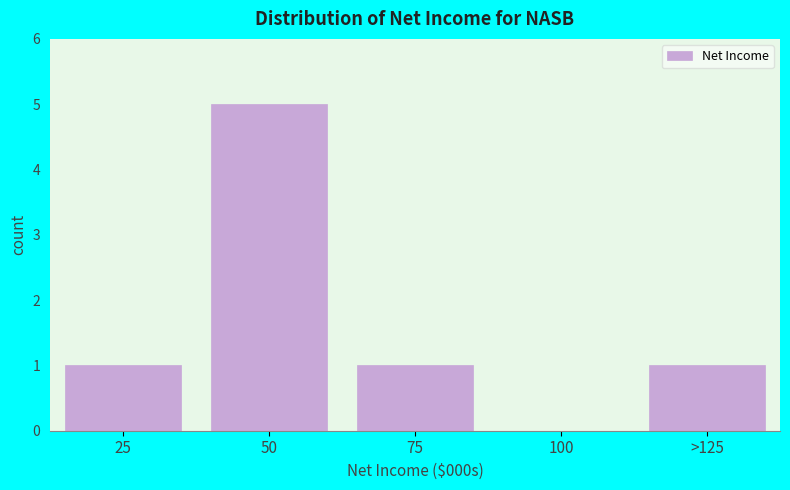

Reading left to right, transcribe all the data shown in this chart.

25=1	50=5	75=1	100=0	>125=1